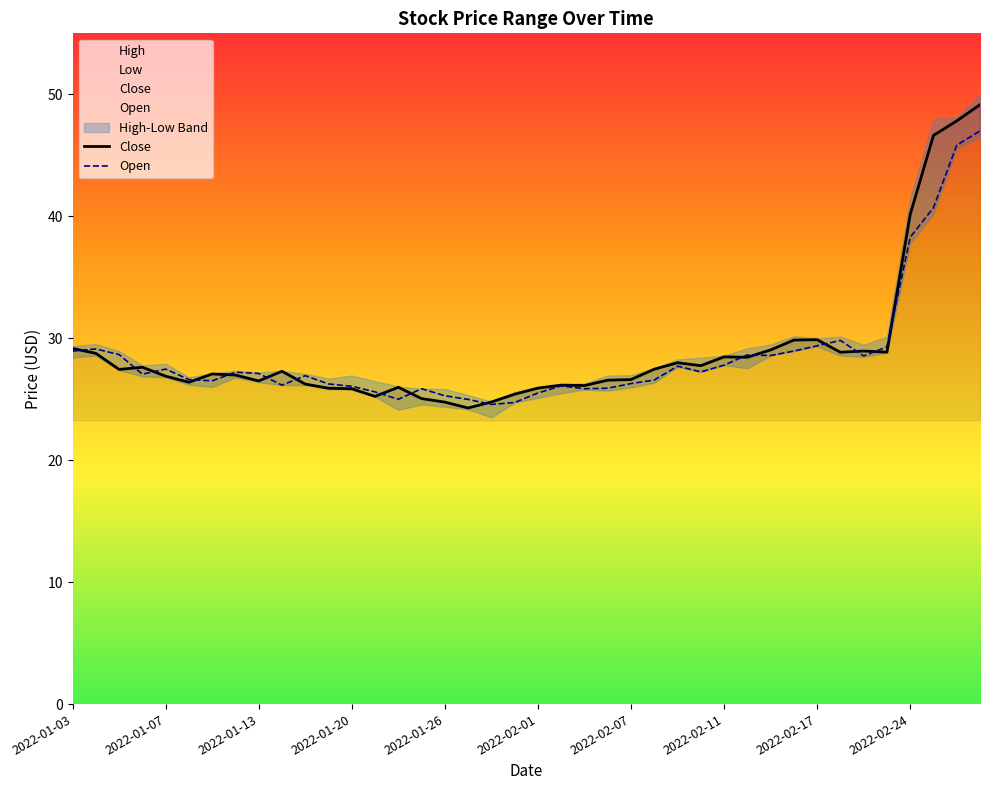

The Open series shows 29.4 at 2022-02-17. True or false?

True